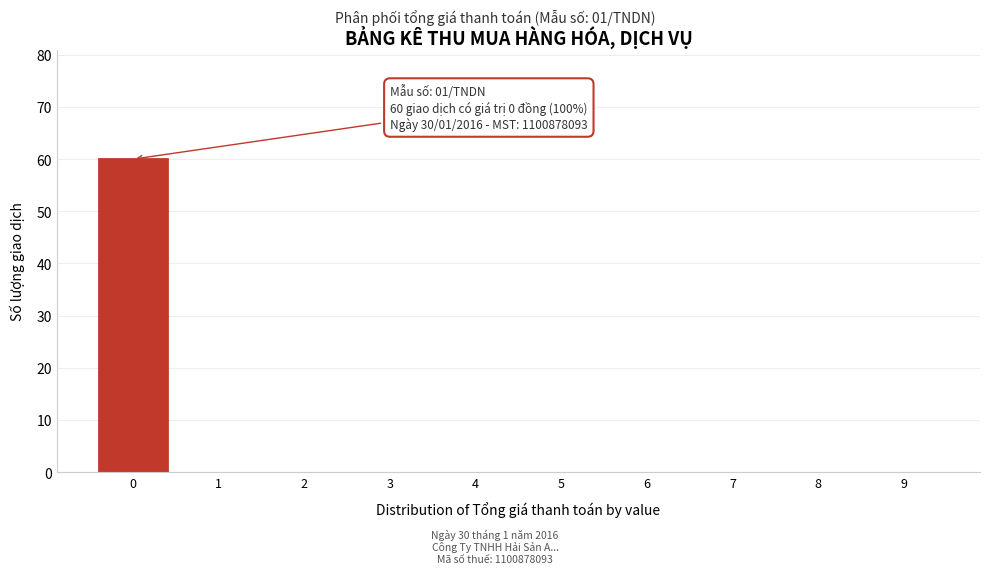

The value at 4 is 22. True or false?

False